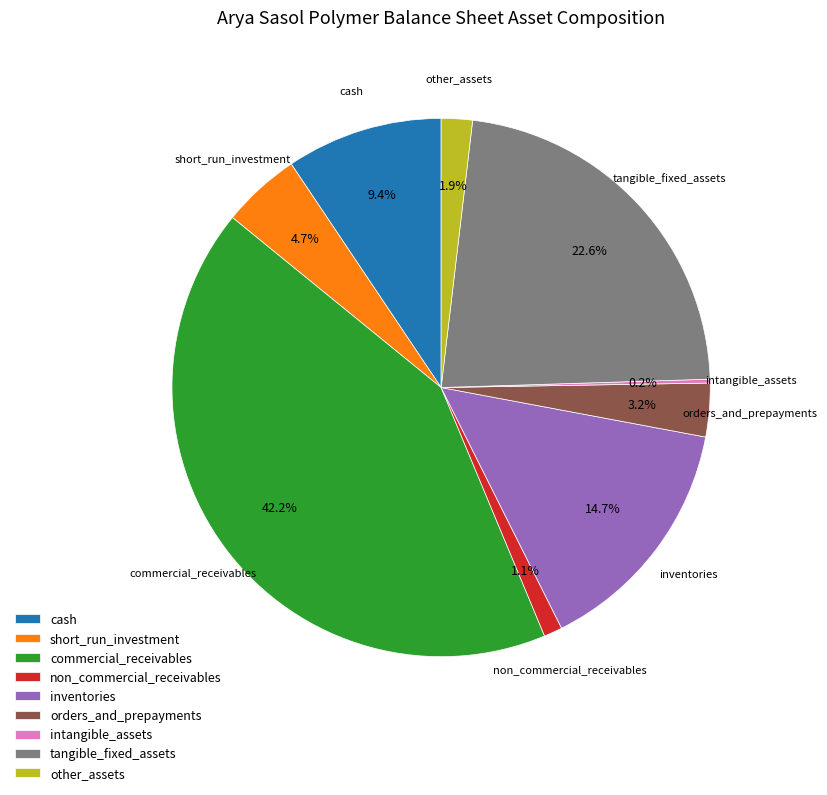

What percentage do orders_and_prepayments and non_commercial_receivables together represent?

4.3%